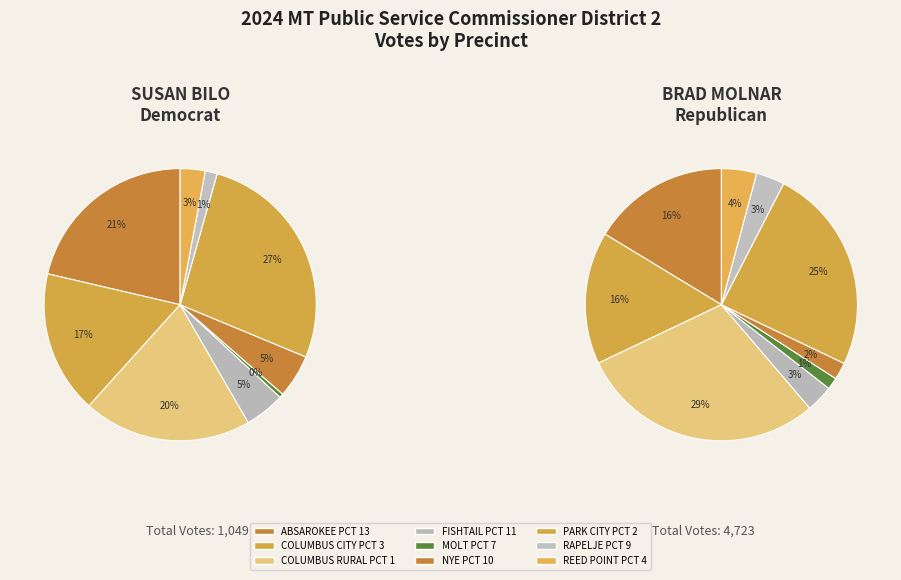

To the nearest percent, what percentage of the pie is REED POINT PCT 4?

4%